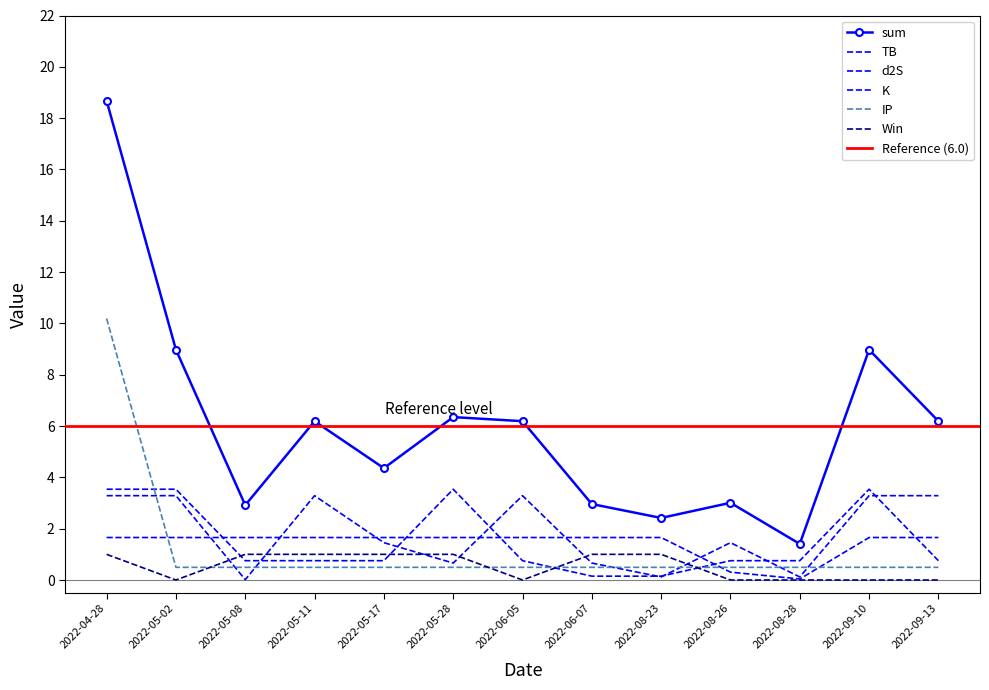

Rank the categories by TB value from highest to lowest.

2022-04-28, 2022-05-02, 2022-05-11, 2022-06-05, 2022-09-10, 2022-09-13, 2022-05-17, 2022-08-26, 2022-05-28, 2022-06-07, 2022-08-23, 2022-08-28, 2022-05-08